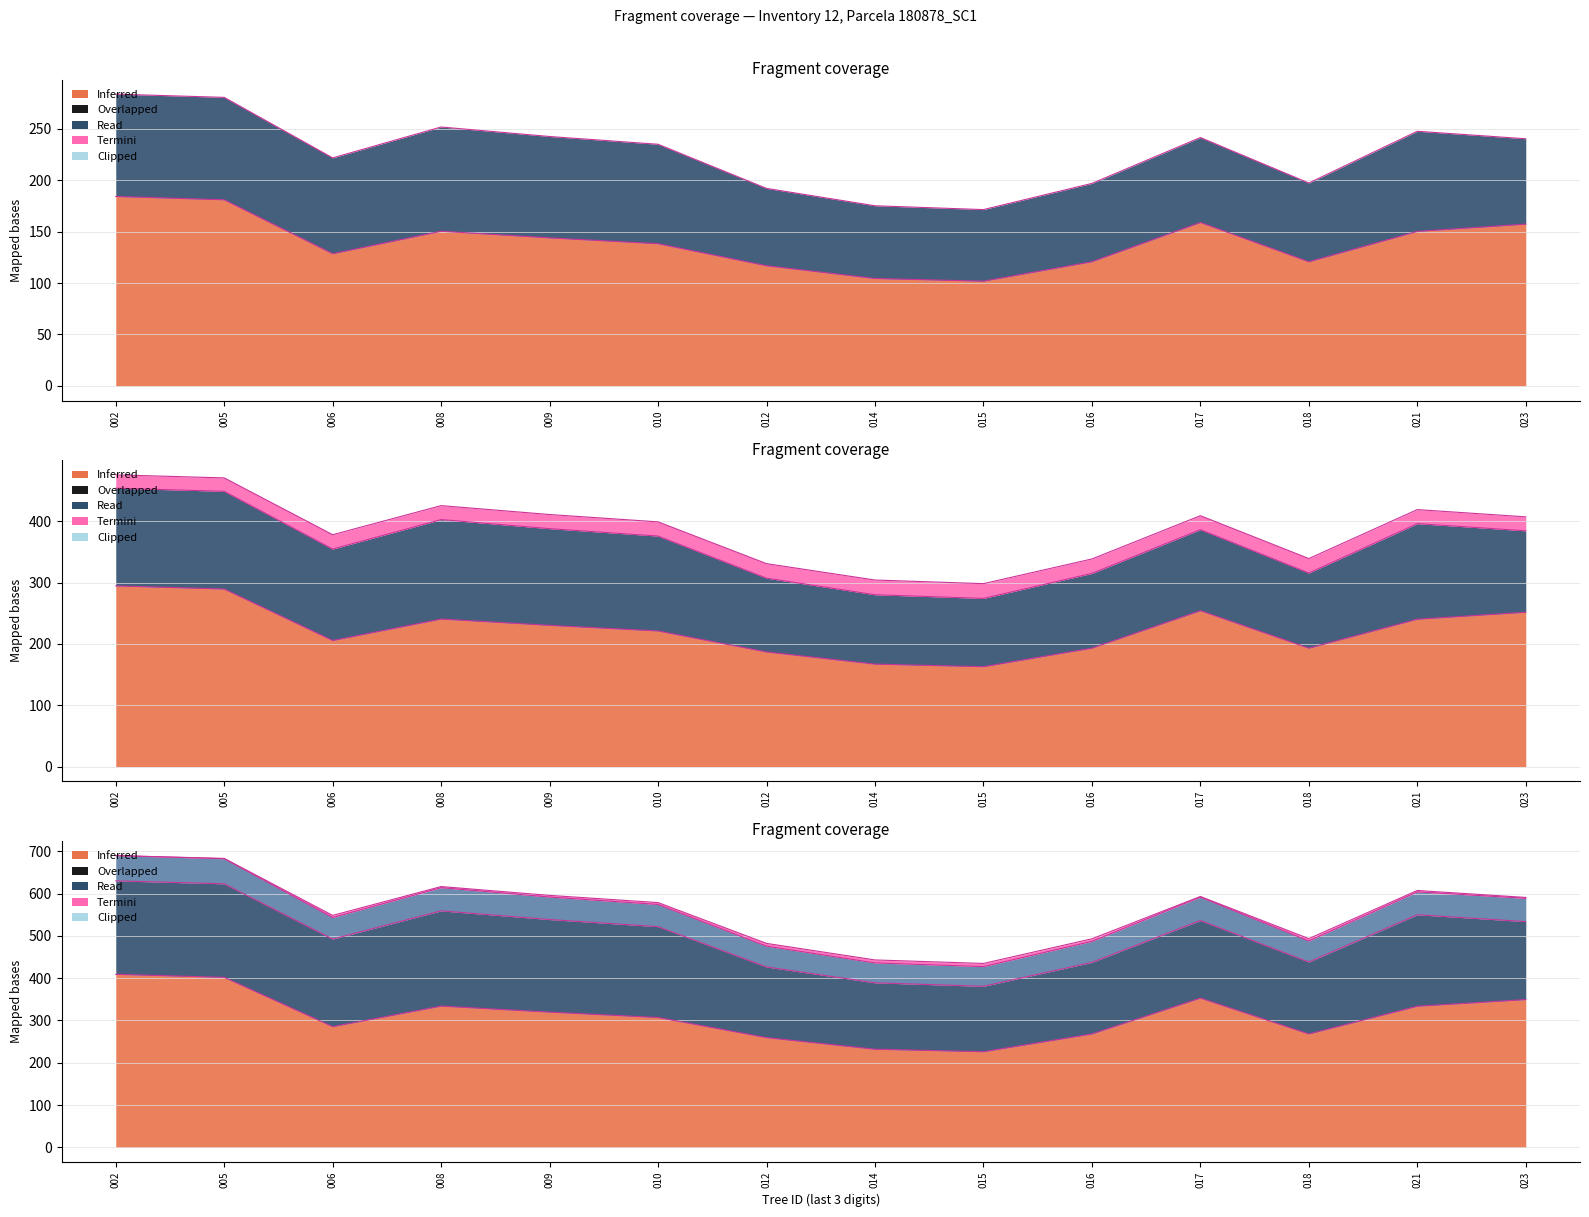

List the labels in order of circunferencia_normal value, largest first.

002, 005, 017, 023, 008, 021, 009, 010, 006, 016, 018, 012, 014, 015